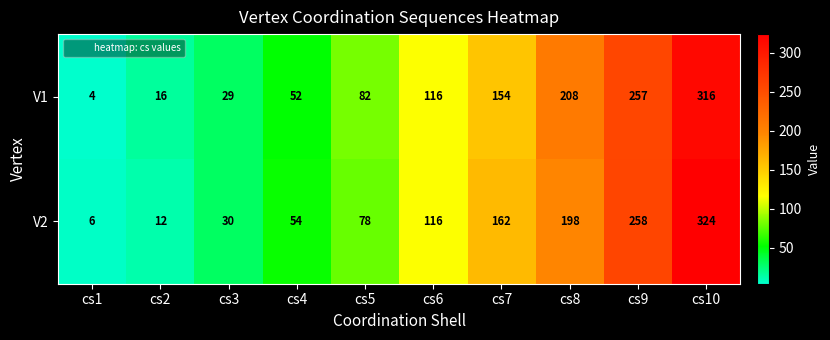

What is the average value of the V1 series?

123